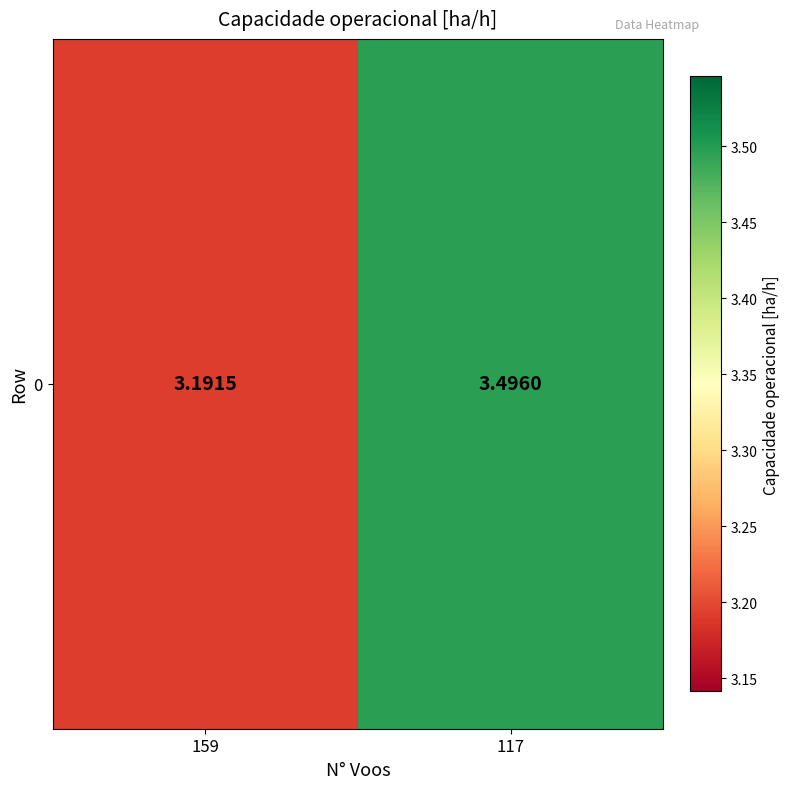

Which has a higher value, 159 or 117?

117